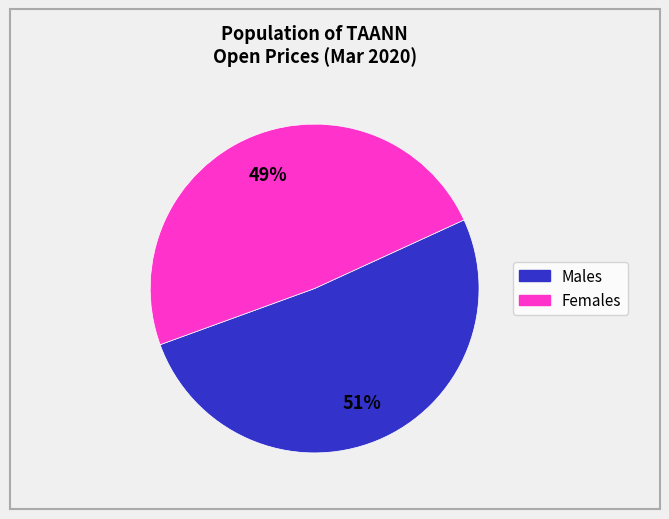

To the nearest percent, what is the average slice percentage?

50%